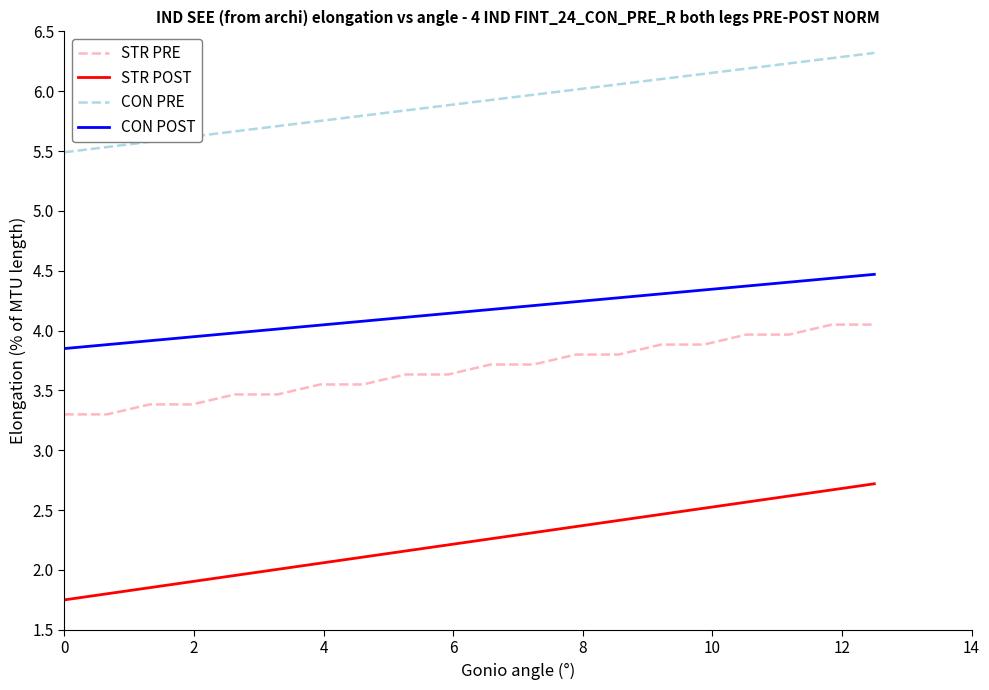

Which series has the largest range (max minus min)?

STR POST